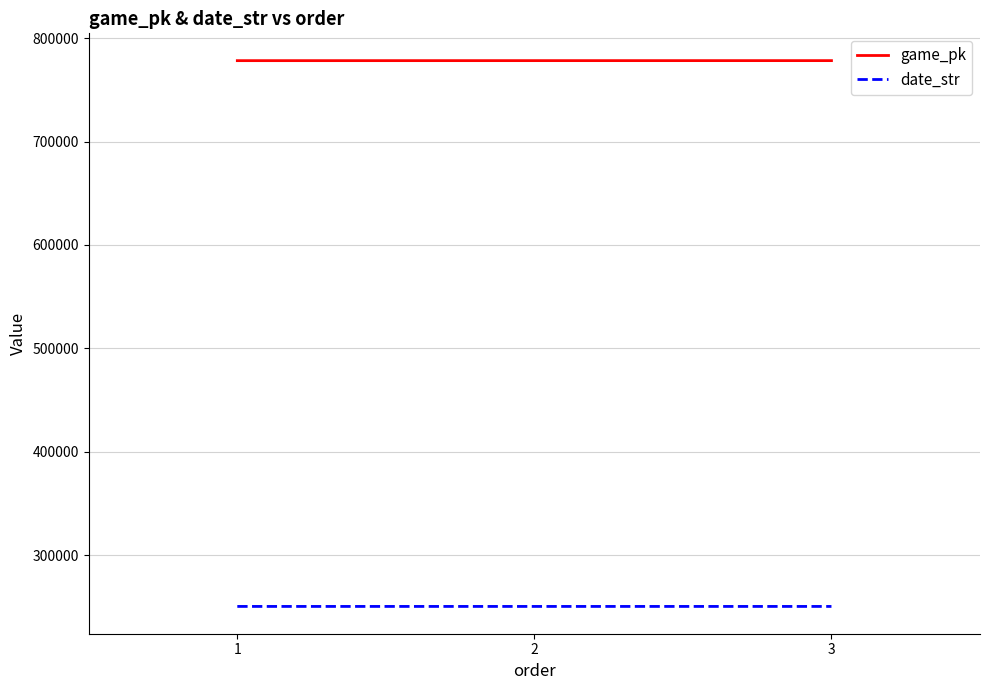

What is the sum of the game_pk values at 3 and 1?

1556614